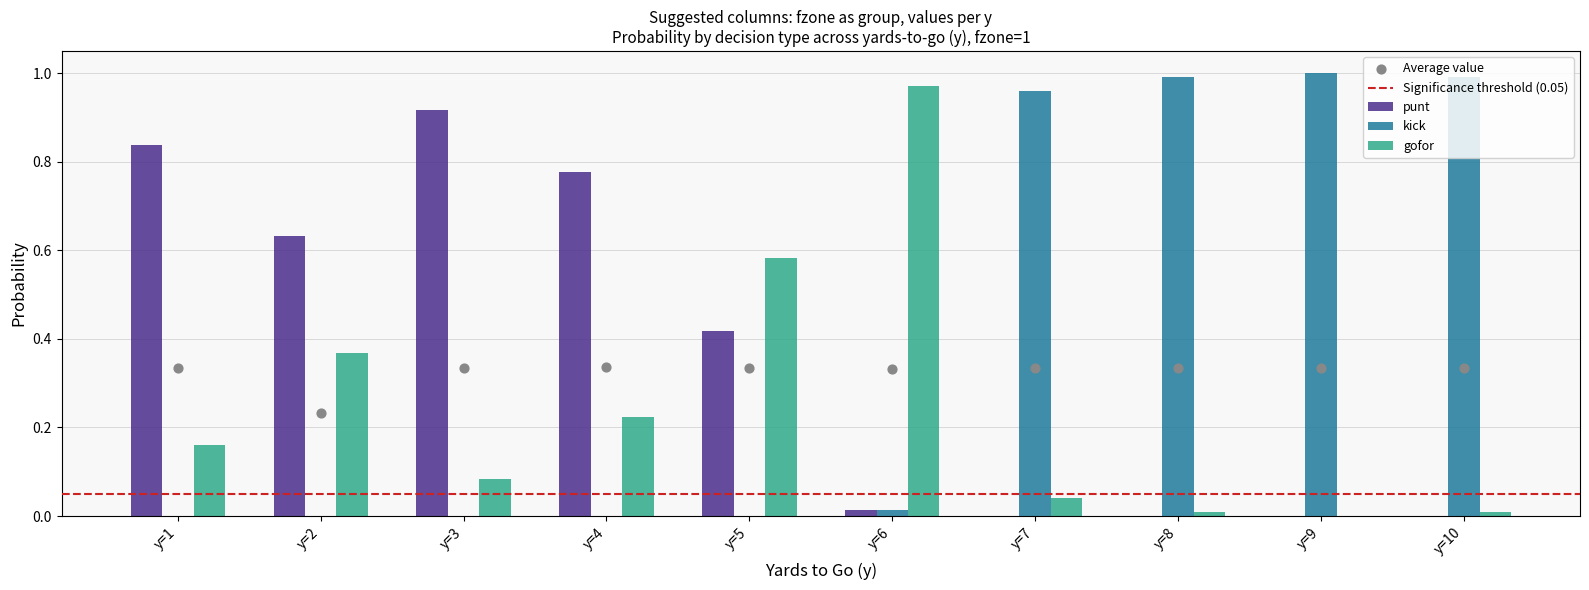

What is the total value across all series at y=5?

1.0